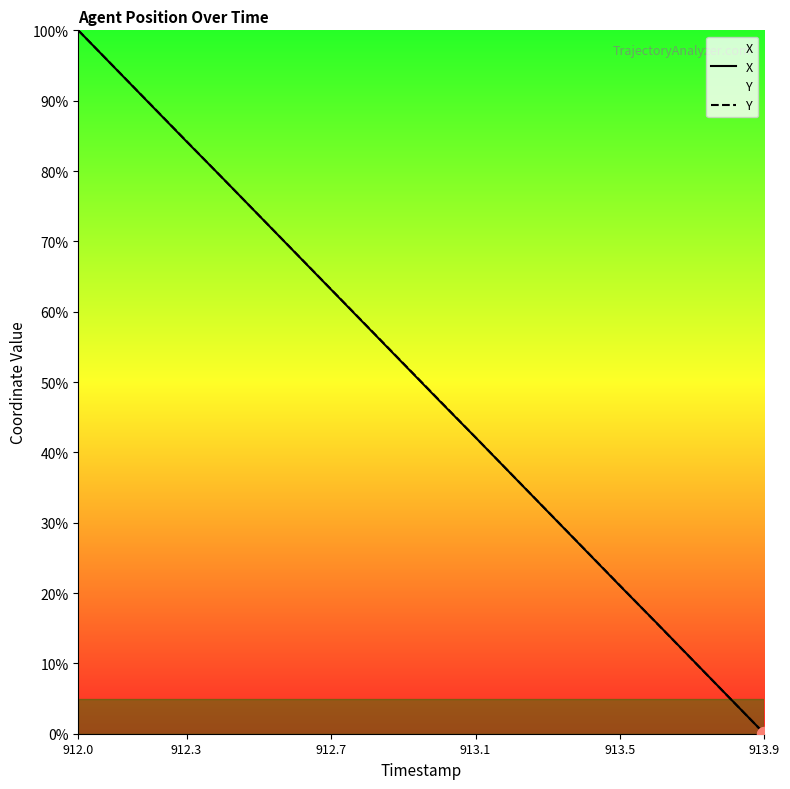

Is it true that X equals 21.0 at 913.5?

True